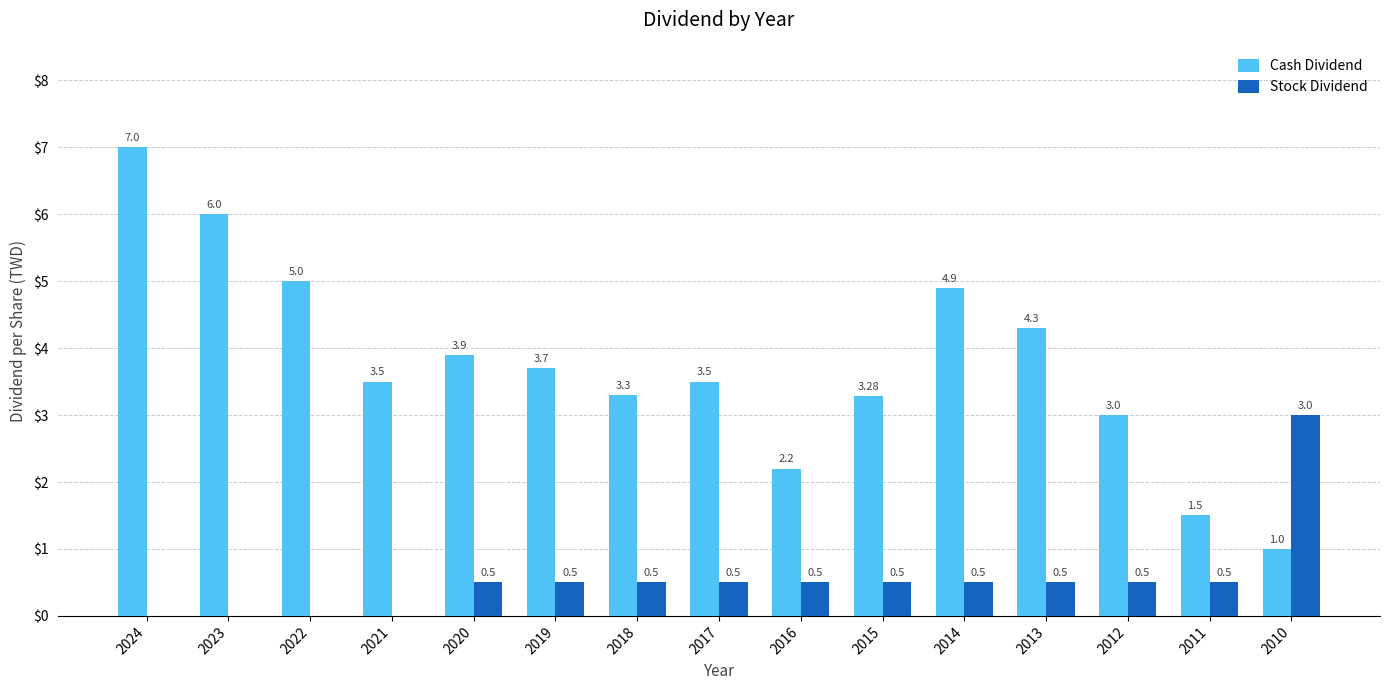

Is the value of Stock Dividend at 2022 greater than the value of Cash Dividend at 2020?

No